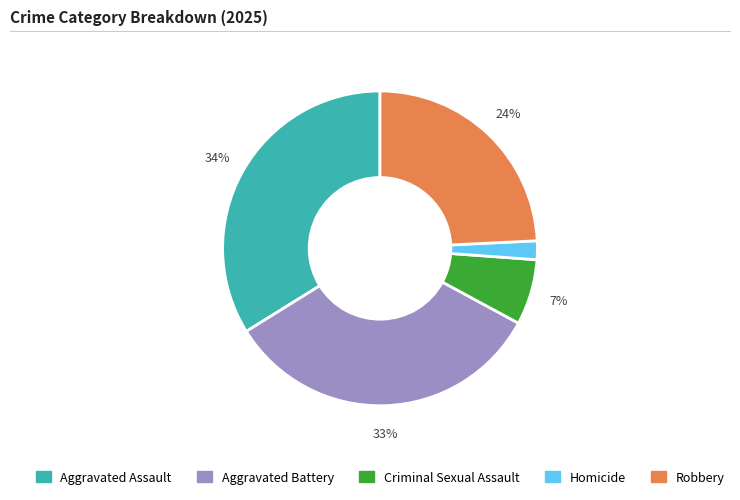

Combined, do Aggravated Assault and Criminal Sexual Assault account for over 50%?

No